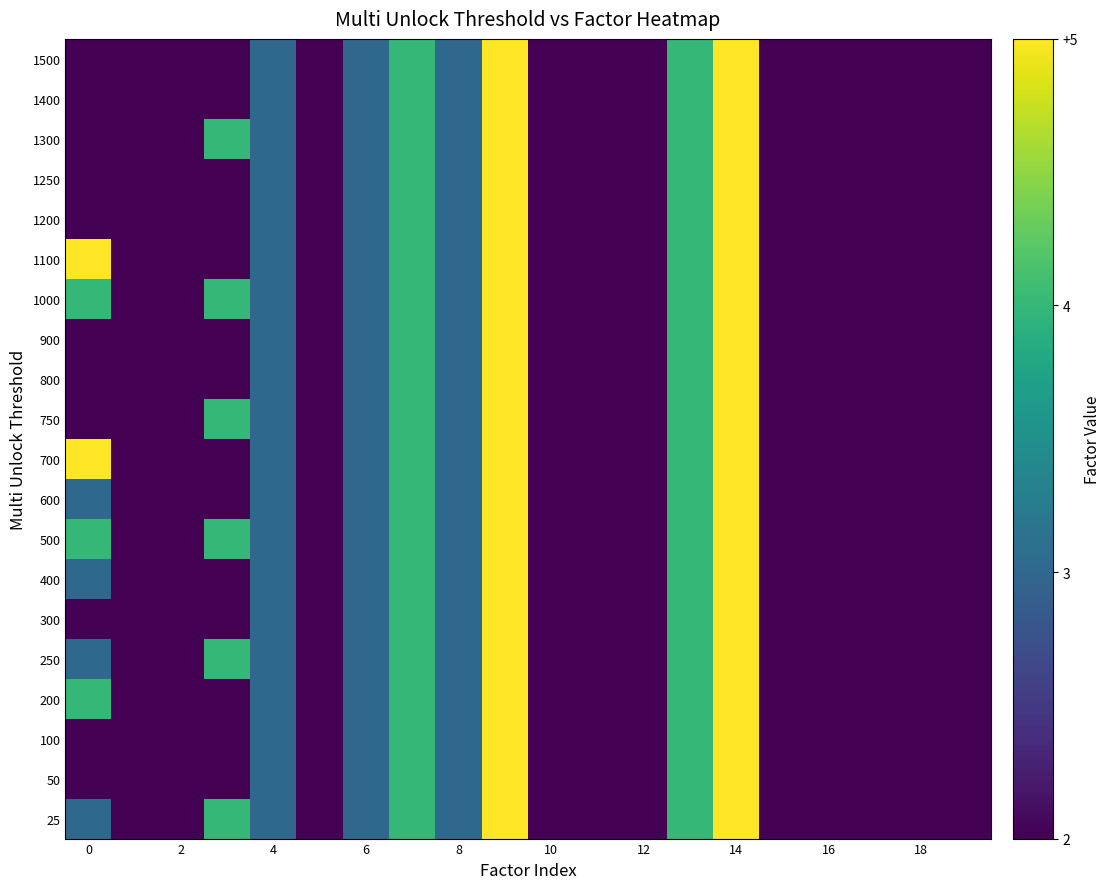

What is the greatest value displayed?

5